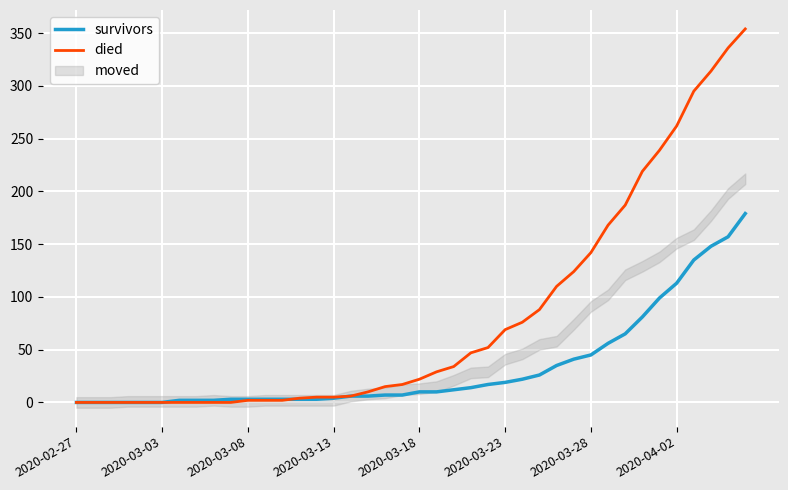

True or false: died and survivors cross at least once.

True